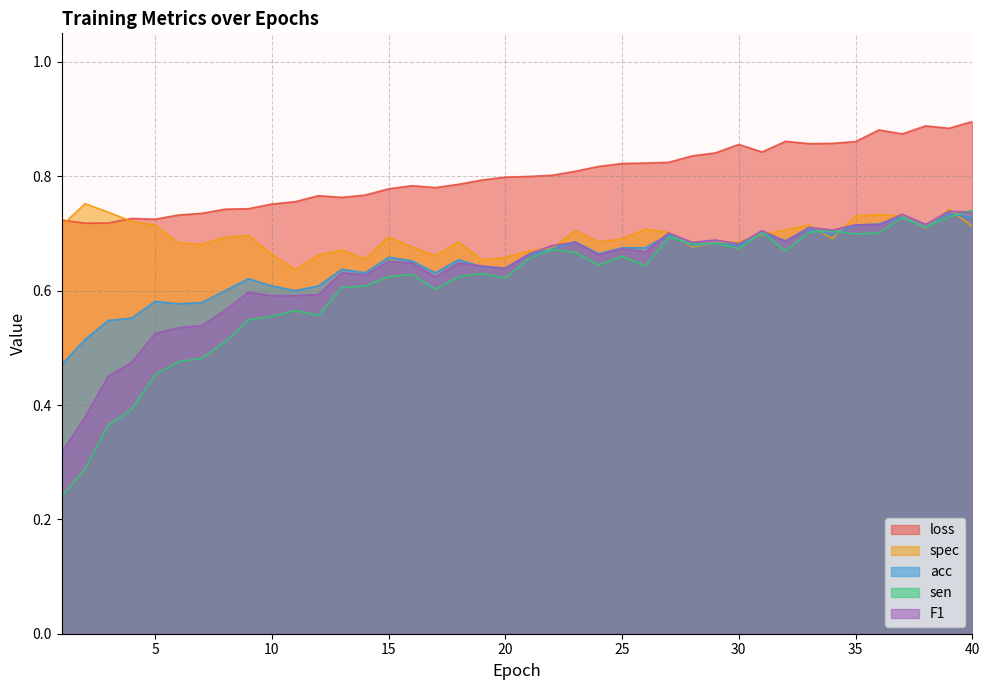

Reading left to right, list all the values displayed in this chart.

loss: 1=0.7	2=0.7	3=0.7	4=0.7	5=0.7	6=0.7	7=0.7	8=0.7	9=0.7	10=0.8	11=0.8	12=0.8	13=0.8	14=0.8	15=0.8	16=0.8	17=0.8	18=0.8	19=0.8	20=0.8	21=0.8	22=0.8	23=0.8	24=0.8	25=0.8	26=0.8	27=0.8	28=0.8	29=0.8	30=0.9	31=0.8	32=0.9	33=0.9	34=0.9	35=0.9	36=0.9	37=0.9	38=0.9	39=0.9	40=0.9
acc: 1=0.5	2=0.5	3=0.5	4=0.6	5=0.6	6=0.6	7=0.6	8=0.6	9=0.6	10=0.6	11=0.6	12=0.6	13=0.6	14=0.6	15=0.7	16=0.7	17=0.6	18=0.7	19=0.6	20=0.6	21=0.7	22=0.7	23=0.7	24=0.7	25=0.7	26=0.7	27=0.7	28=0.7	29=0.7	30=0.7	31=0.7	32=0.7	33=0.7	34=0.7	35=0.7	36=0.7	37=0.7	38=0.7	39=0.7	40=0.7
sen: 1=0.2	2=0.3	3=0.4	4=0.4	5=0.5	6=0.5	7=0.5	8=0.5	9=0.5	10=0.6	11=0.6	12=0.6	13=0.6	14=0.6	15=0.6	16=0.6	17=0.6	18=0.6	19=0.6	20=0.6	21=0.7	22=0.7	23=0.7	24=0.6	25=0.7	26=0.6	27=0.7	28=0.7	29=0.7	30=0.7	31=0.7	32=0.7	33=0.7	34=0.7	35=0.7	36=0.7	37=0.7	38=0.7	39=0.7	40=0.7
spec: 1=0.7	2=0.8	3=0.7	4=0.7	5=0.7	6=0.7	7=0.7	8=0.7	9=0.7	10=0.7	11=0.6	12=0.7	13=0.7	14=0.7	15=0.7	16=0.7	17=0.7	18=0.7	19=0.7	20=0.7	21=0.7	22=0.7	23=0.7	24=0.7	25=0.7	26=0.7	27=0.7	28=0.7	29=0.7	30=0.7	31=0.7	32=0.7	33=0.7	34=0.7	35=0.7	36=0.7	37=0.7	38=0.7	39=0.7	40=0.7
F1: 1=0.3	2=0.4	3=0.5	4=0.5	5=0.5	6=0.5	7=0.5	8=0.6	9=0.6	10=0.6	11=0.6	12=0.6	13=0.6	14=0.6	15=0.7	16=0.6	17=0.6	18=0.6	19=0.6	20=0.6	21=0.7	22=0.7	23=0.7	24=0.7	25=0.7	26=0.7	27=0.7	28=0.7	29=0.7	30=0.7	31=0.7	32=0.7	33=0.7	34=0.7	35=0.7	36=0.7	37=0.7	38=0.7	39=0.7	40=0.7